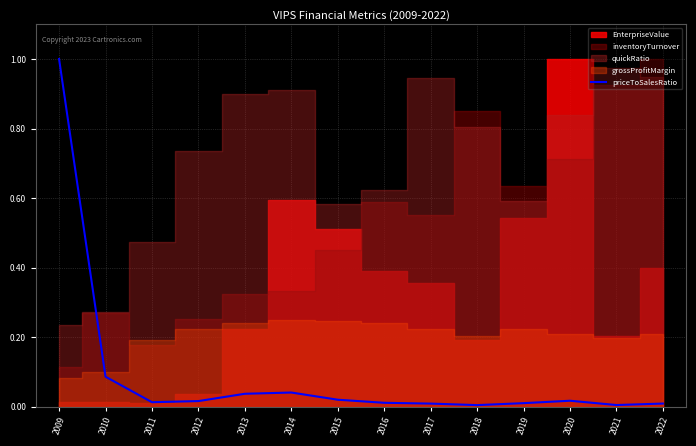

Does the chart display data point markers on the line(s)?

No